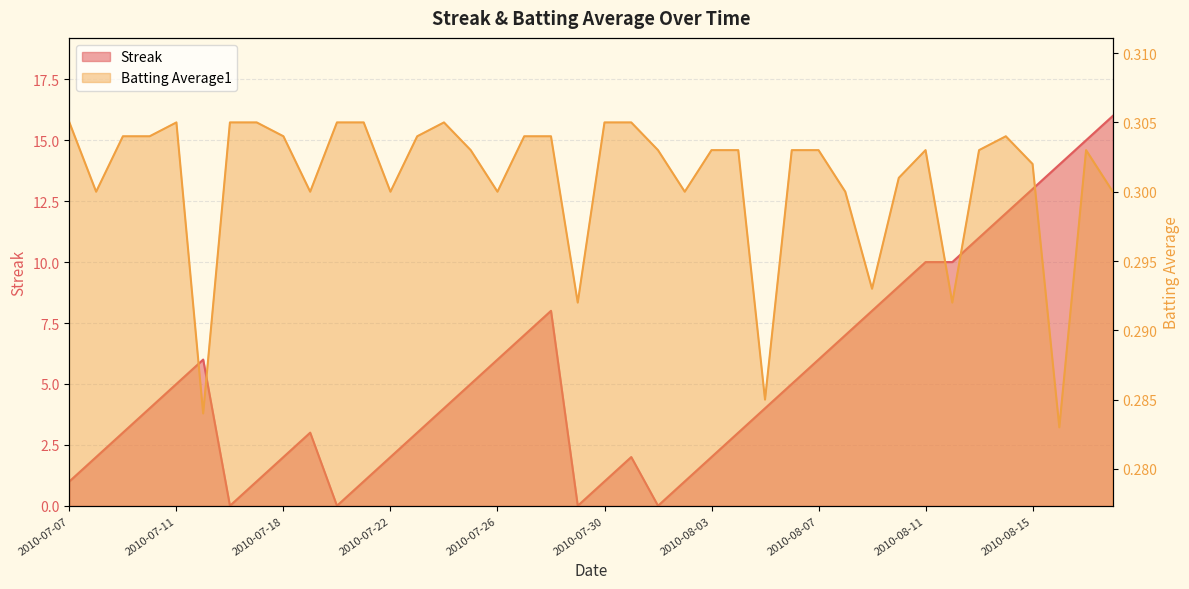

Reading left to right, extract all data points from this chart.

Streak: 1.0	2.0	3.0	4.0	5.0	6.0	0.0	1.0	2.0	3.0	0.0	1.0	2.0	3.0	4.0	5.0	6.0	7.0	8.0	0.0	1.0	2.0	0.0	1.0	2.0	3.0	4.0	5.0	6.0	7.0	8.0	9.0	10.0	10.0	11.0	12.0	13.0	14.0	15.0	16.0
Batting Average1: 0.3	0.3	0.3	0.3	0.3	0.3	0.3	0.3	0.3	0.3	0.3	0.3	0.3	0.3	0.3	0.3	0.3	0.3	0.3	0.3	0.3	0.3	0.3	0.3	0.3	0.3	0.3	0.3	0.3	0.3	0.3	0.3	0.3	0.3	0.3	0.3	0.3	0.3	0.3	0.3